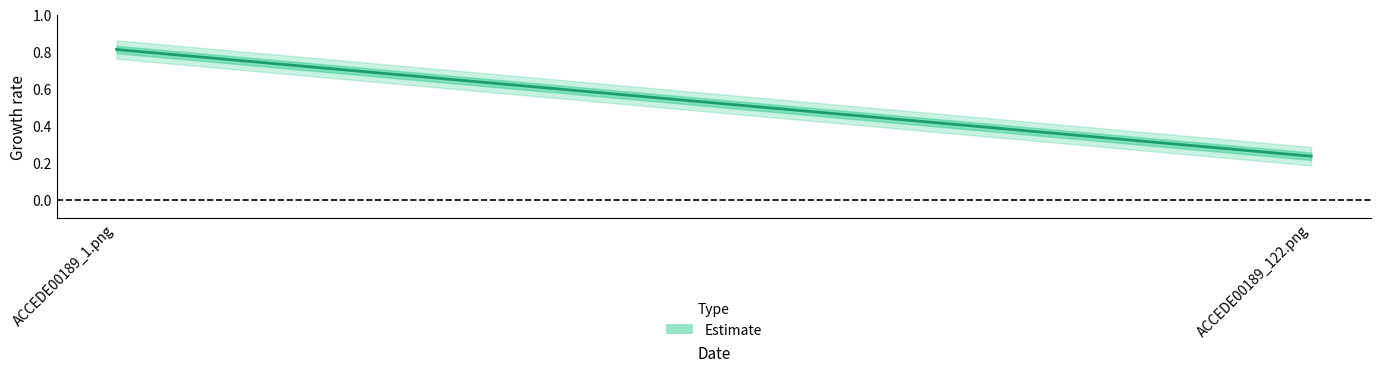

Reading right to left, transcribe all the data shown in this chart.

0.2	0.8